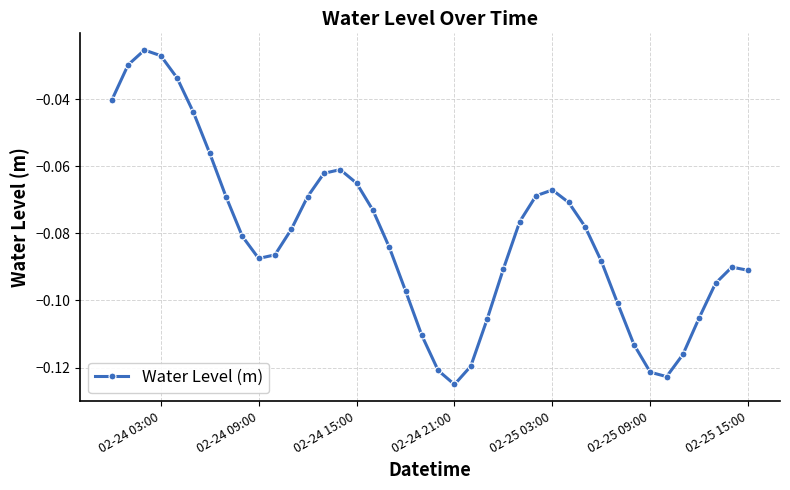

What is the sum of all values?

-3.2